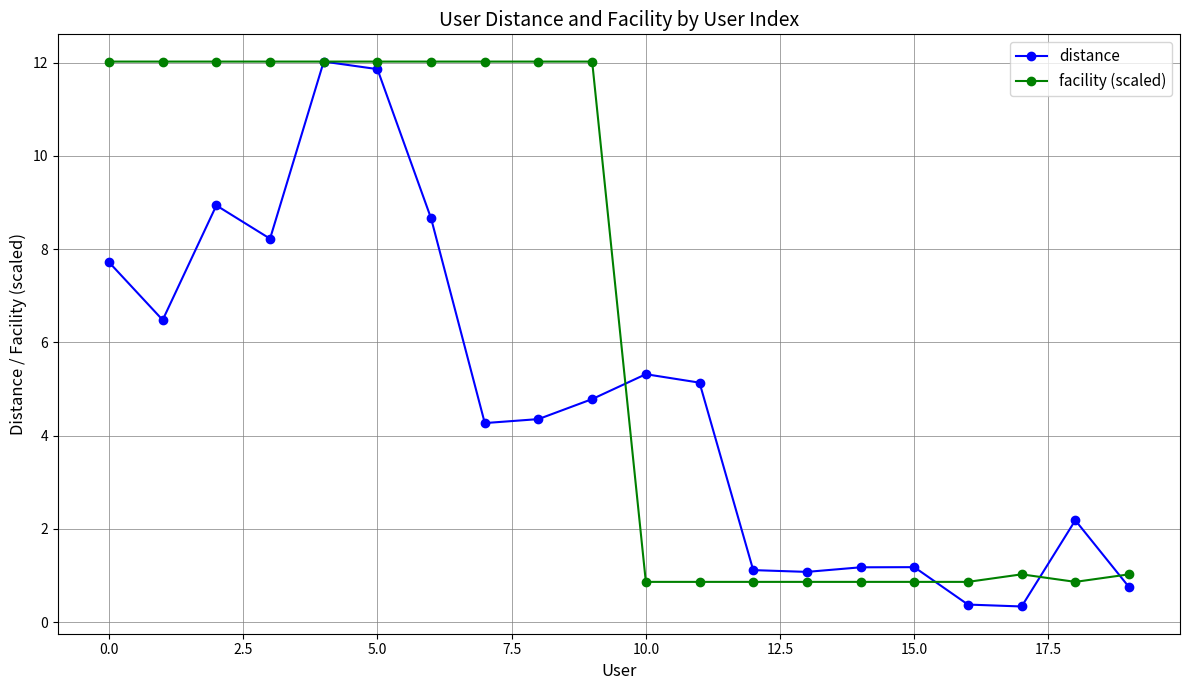

List the series in order of their overall mean, lowest first.

distance, facility (scaled)